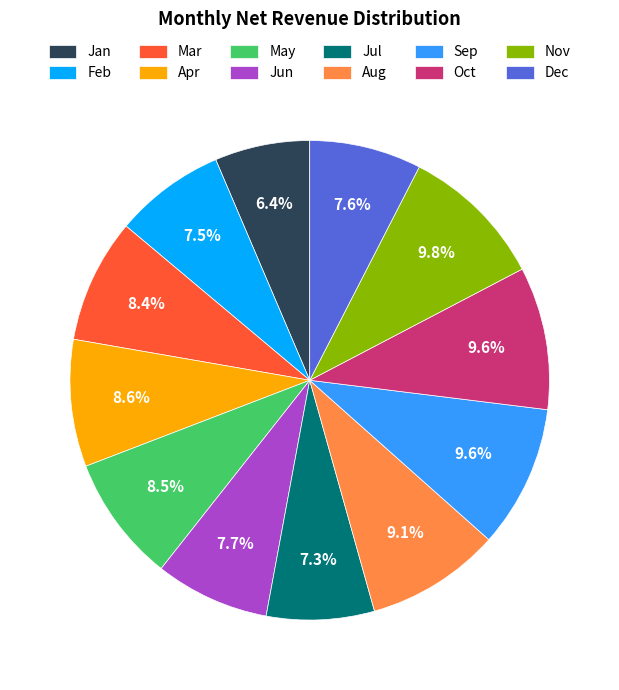

Count the number of slices in the pie.

12